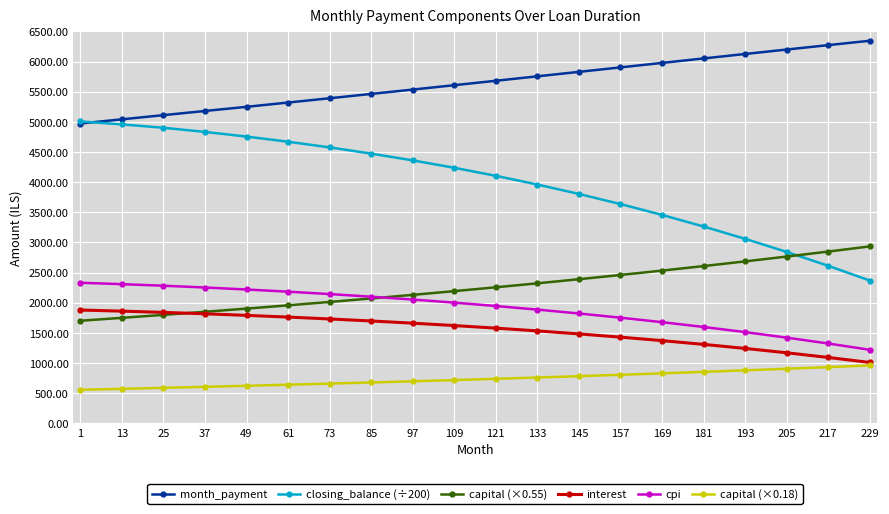

True or false: closing_balance (÷200) has more than 1 interior local peaks.

False